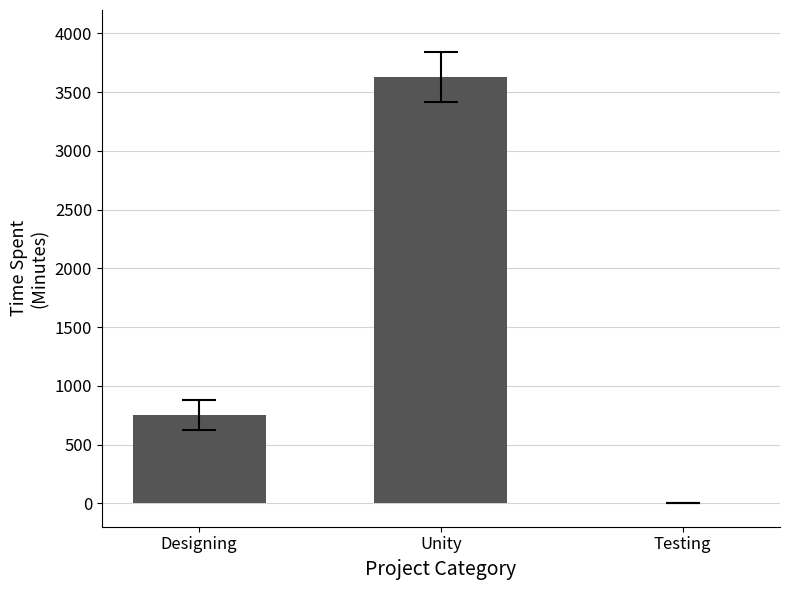

What is the sum of the values at Designing and Testing?

750